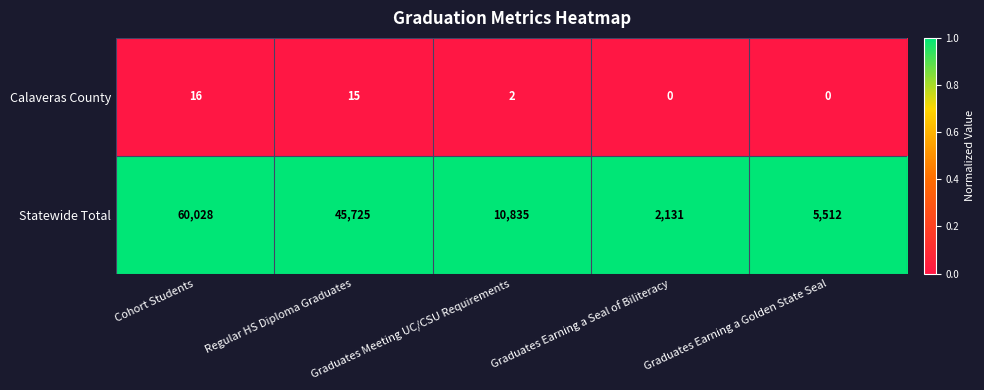

List the series in order of their peak value, highest first.

Statewide Total, Calaveras County